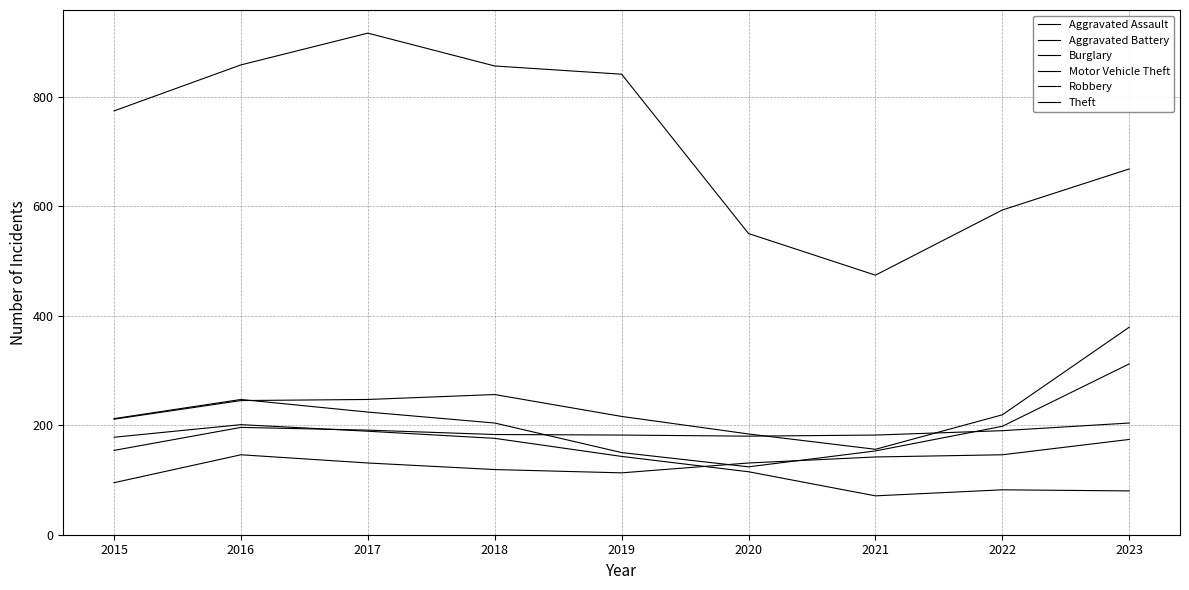

Is the value of Robbery at 2017 greater than the value of Theft at 2023?

No